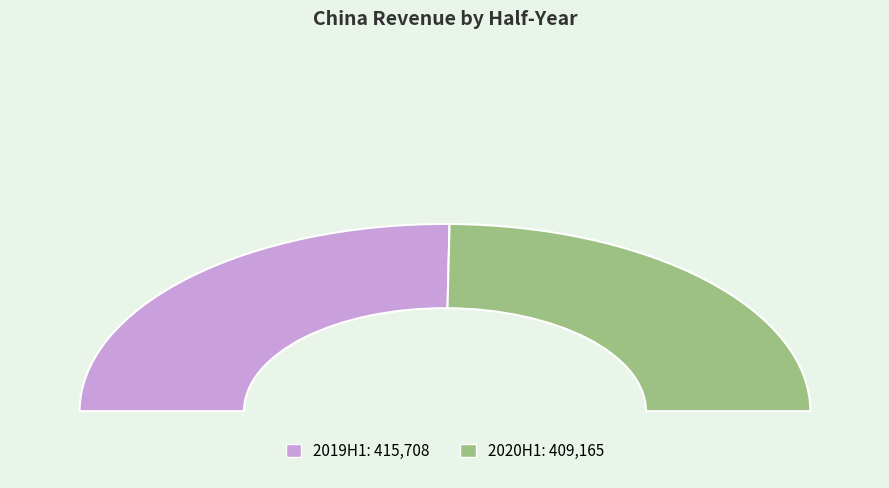

Which slice is the smallest?

2020H1